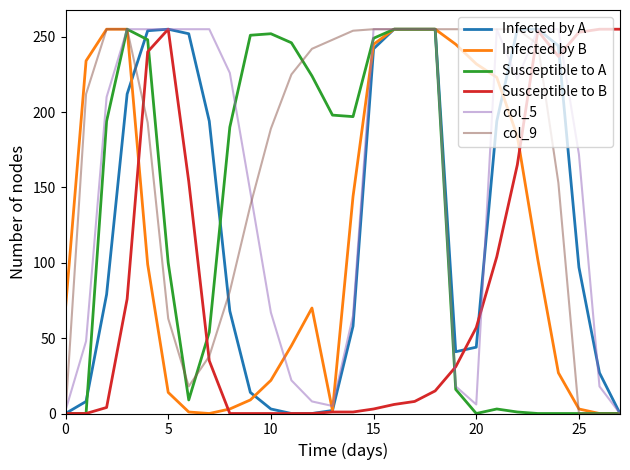

What is the average value of the Infected by B series?

116